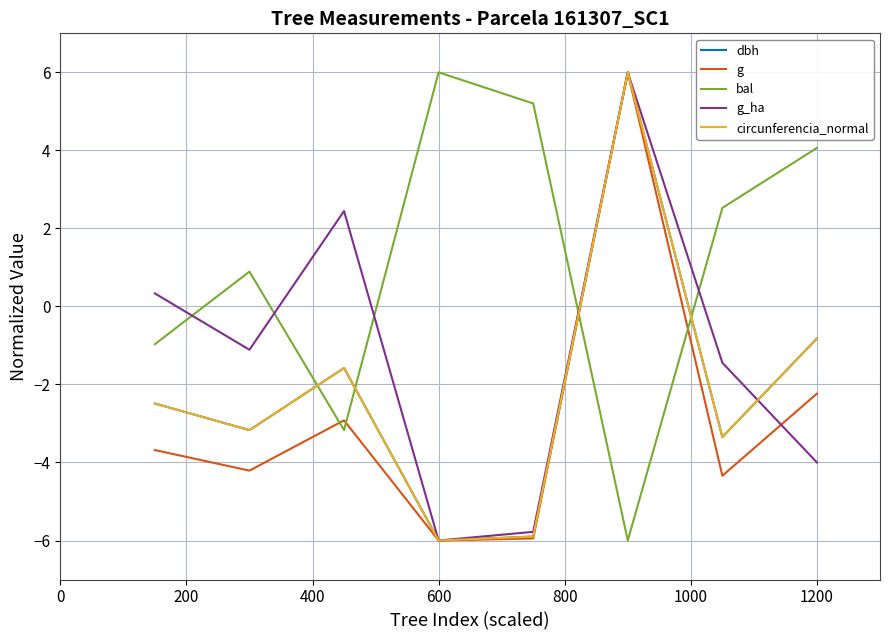

After their last crossing, which series has the higher values: bal or g?

bal